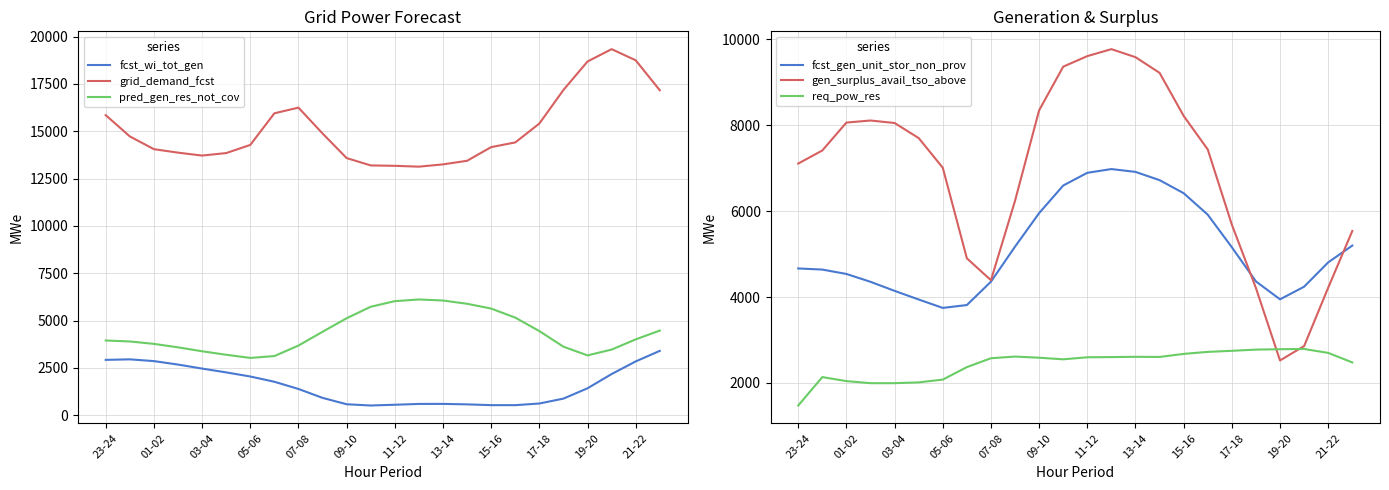

What is the highest value of the pred_gen_res_not_cov series?

6112